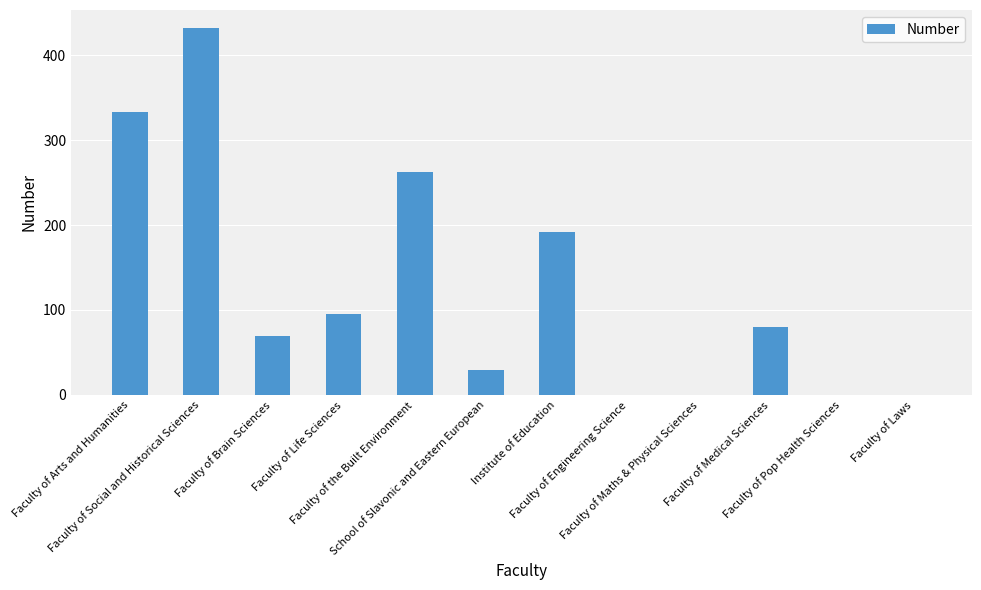

How many categories are shown in the chart?

12